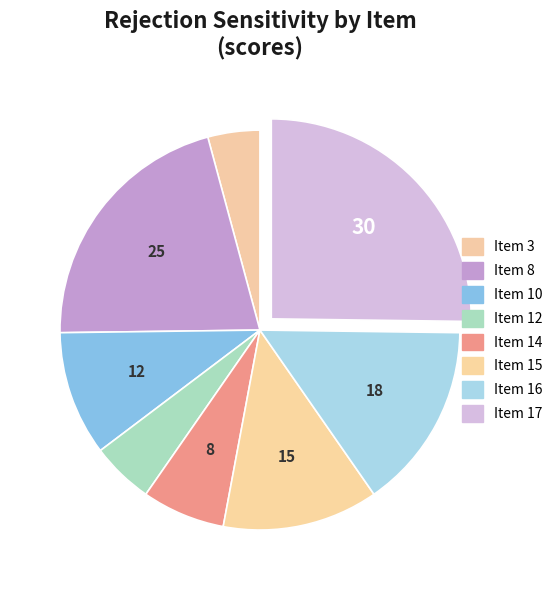

How much of the chart is everything except Item 10?

89.9%